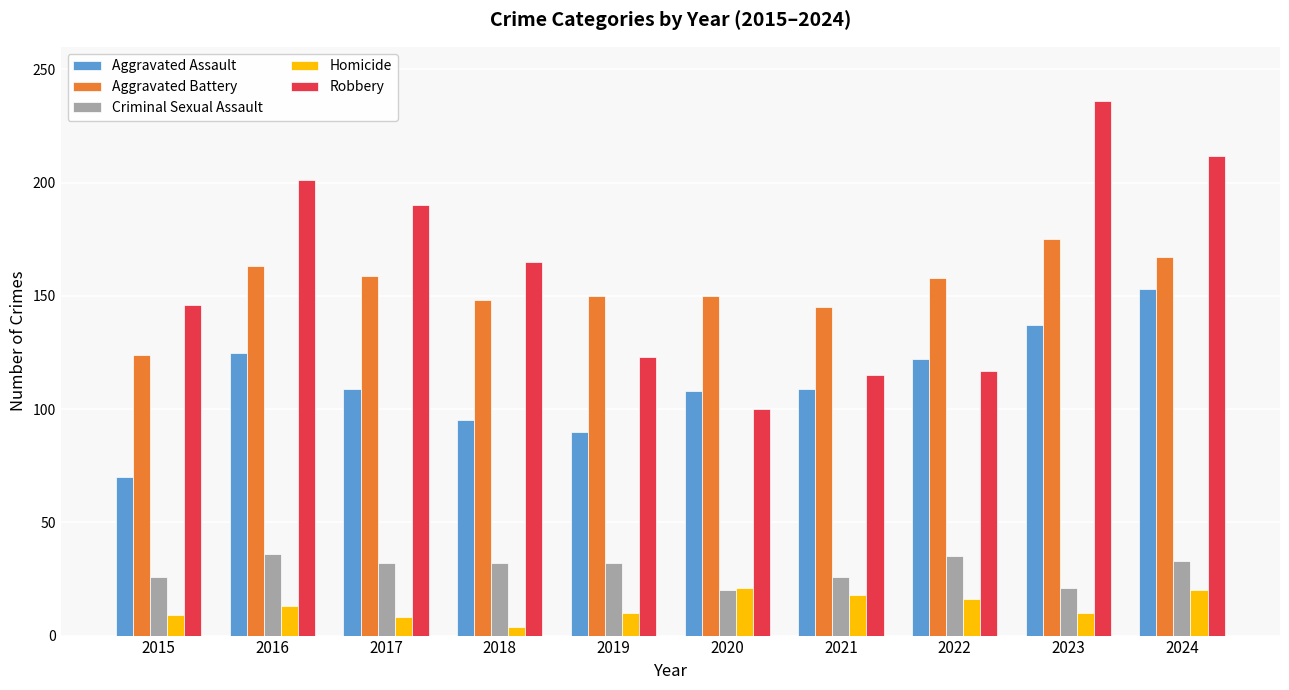

Which series has the widest spread of values?

Robbery